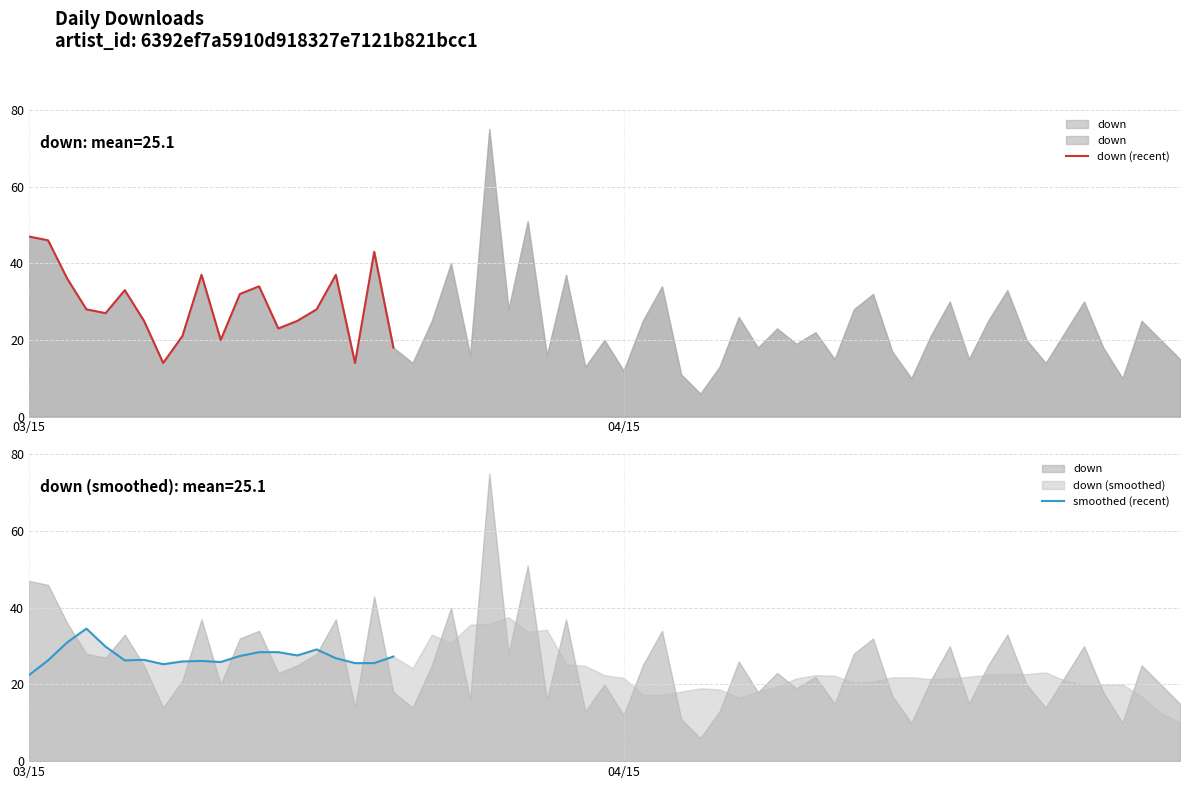

Where is the first local minimum for down (recent)?

4